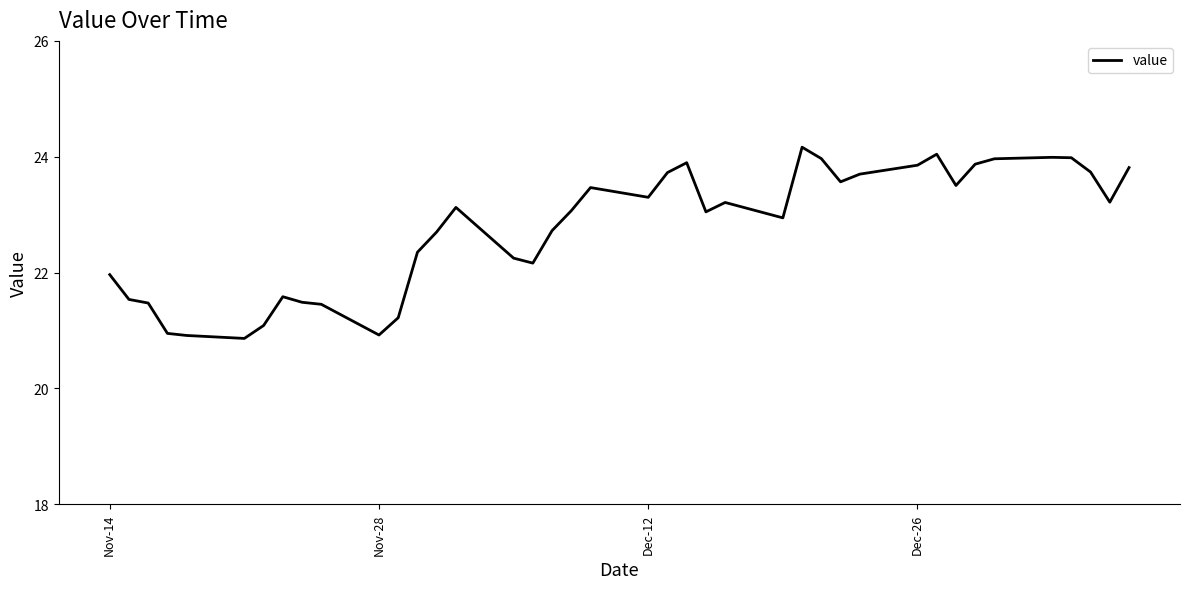

What is the minimum value shown in the chart?

20.9